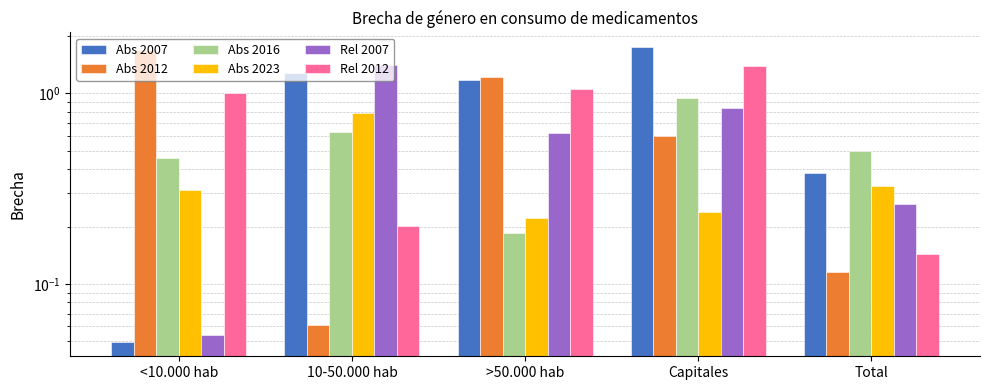

What is the value of the Rel 2007 bar at the 2nd from the left?

1.4